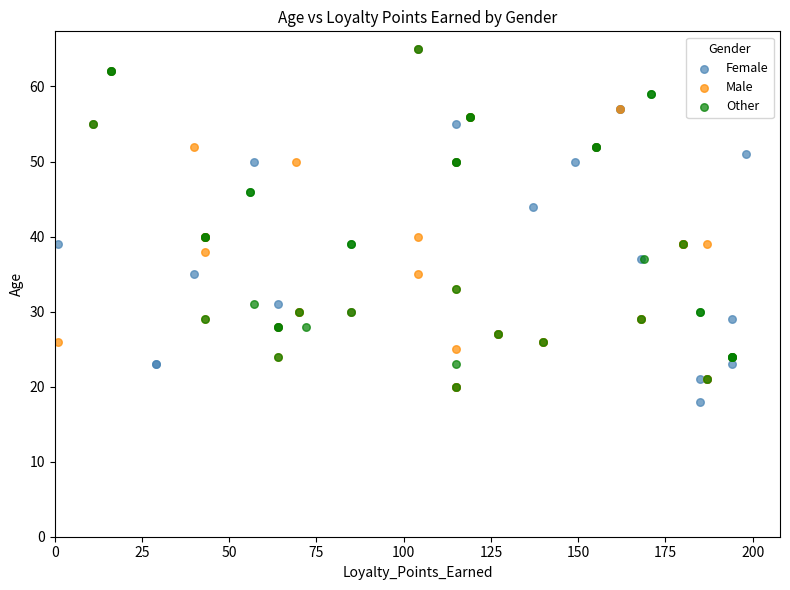

Which series reaches the minimum Y coordinate?

Female